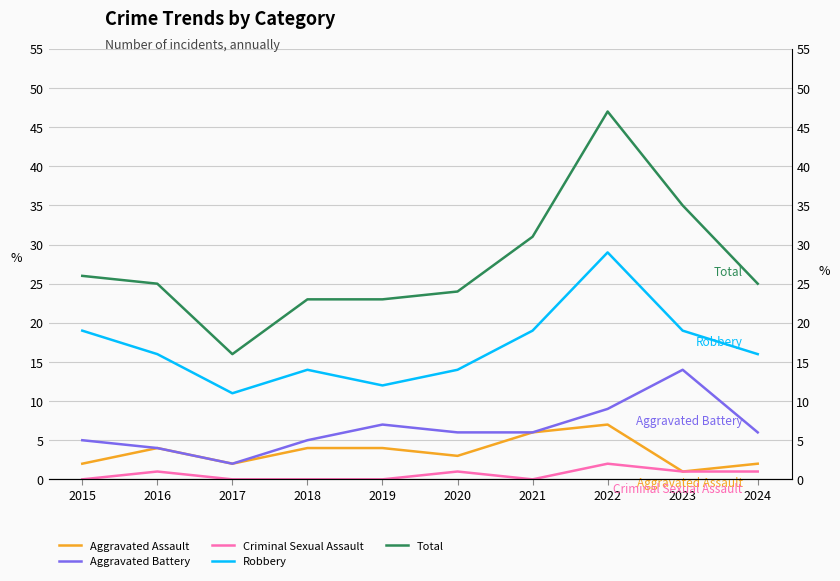

Is the value of Aggravated Battery at 2019 greater than the value of Criminal Sexual Assault at 2021?

Yes